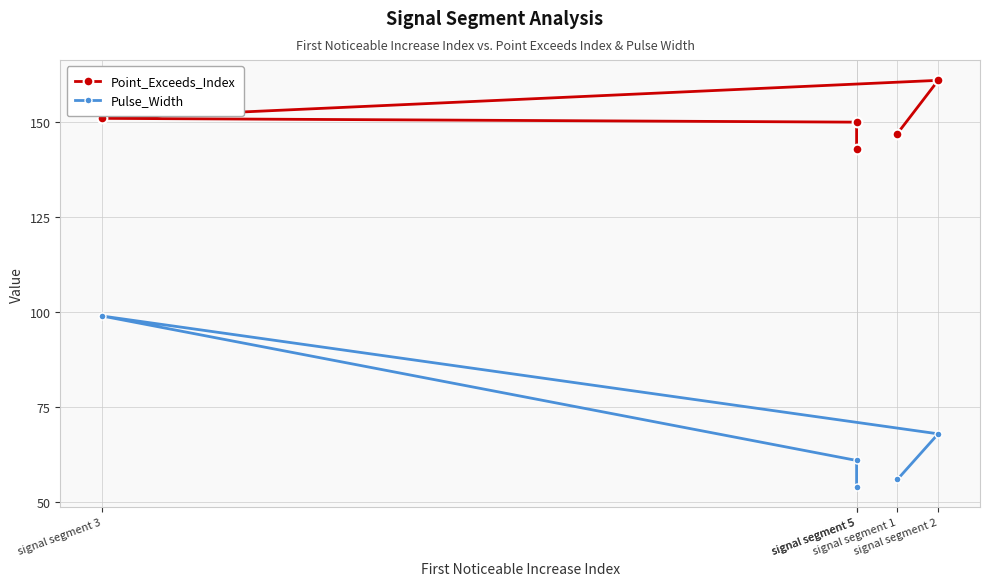

What is the highest value of the Pulse_Width series?

99